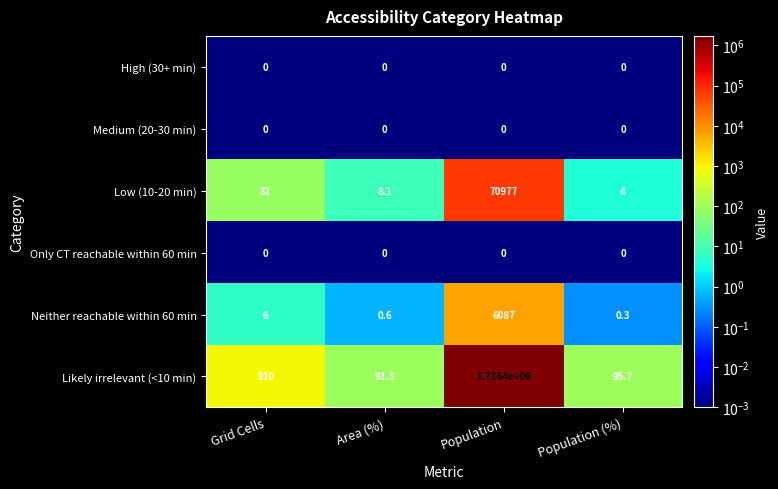

At which label does Likely irrelevant (<10 min) reach its peak?

Population